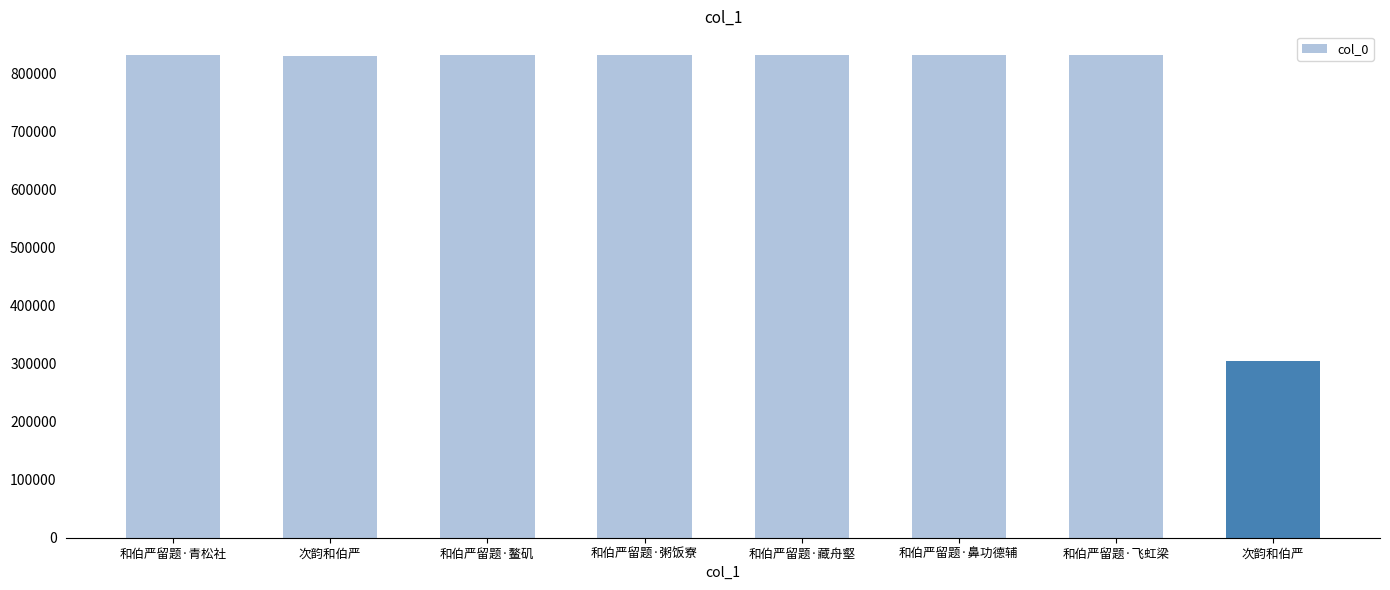

Count the number of data series in this chart.

1